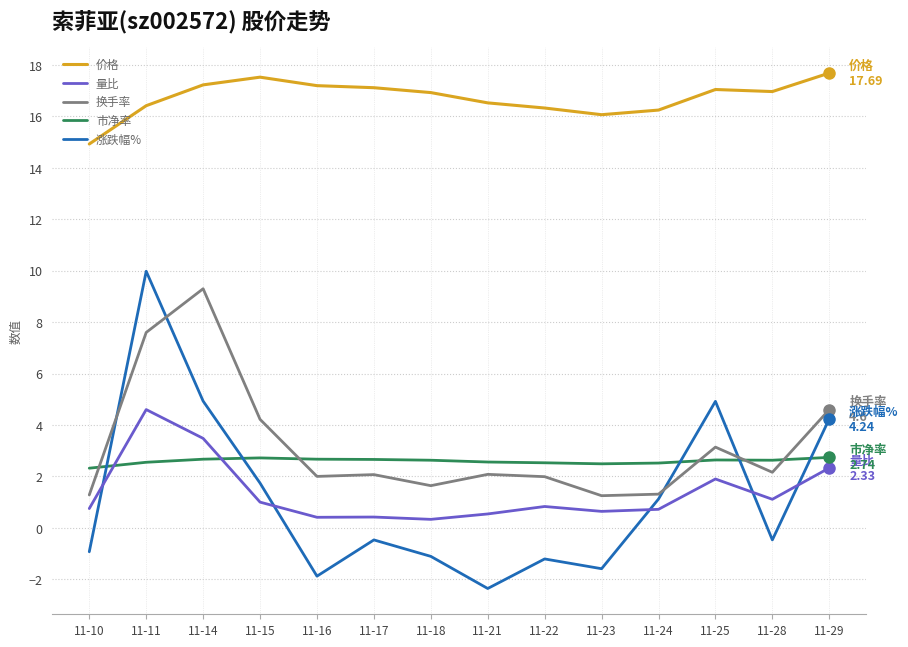

In 涨跌幅%, how many points are lower than both neighbors (excluding endpoints)?

4